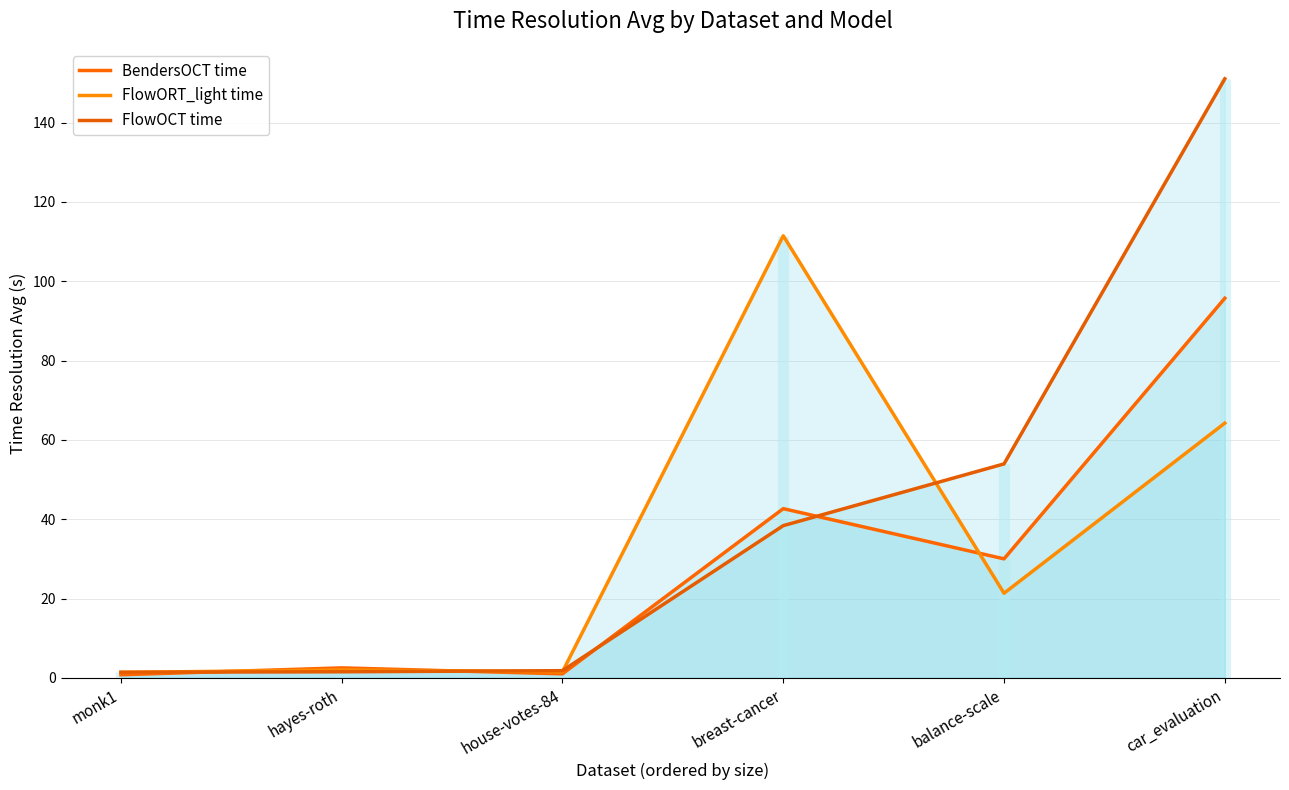

Is the value of FlowORT_light time at balance-scale greater than the value of FlowOCT time at hayes-roth?

Yes